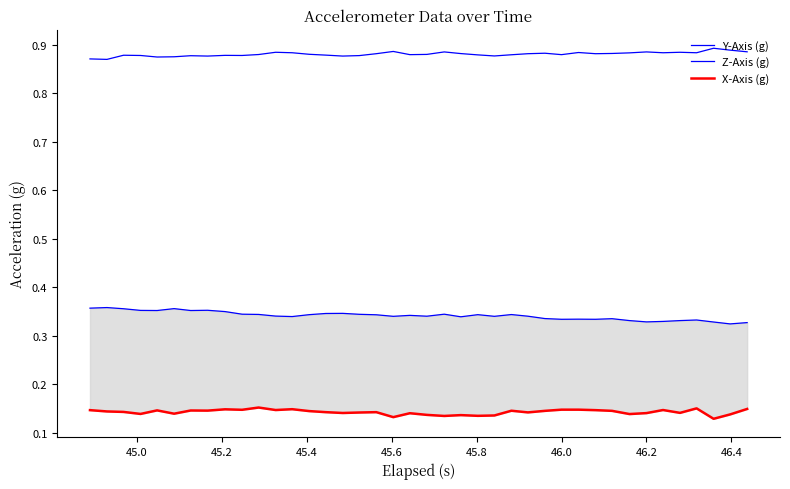

At which category does Y-Axis (g) reach its first local peak?

45.2